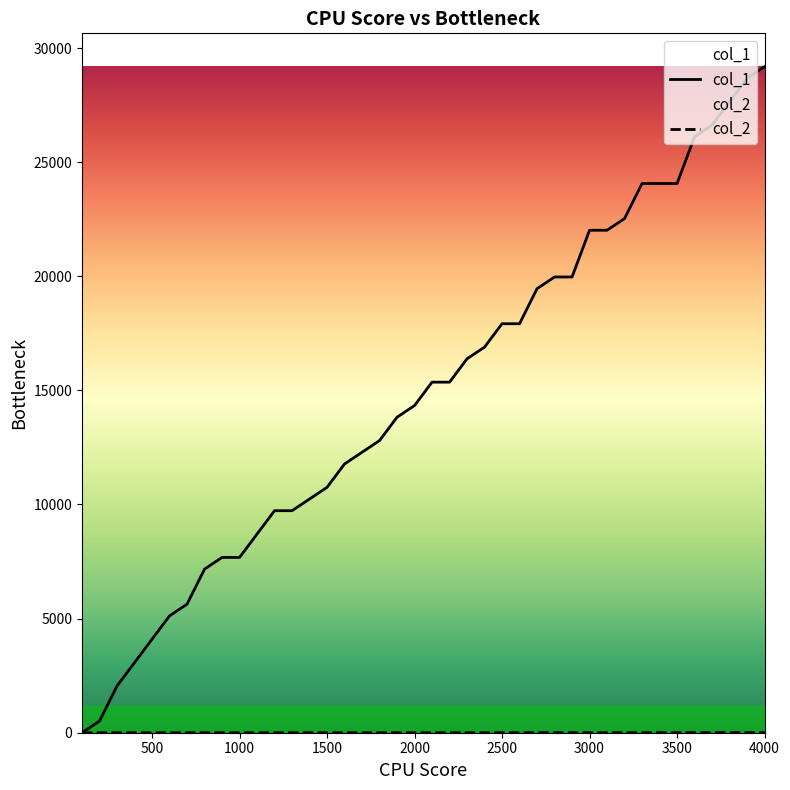

Count the number of data series in this chart.

2